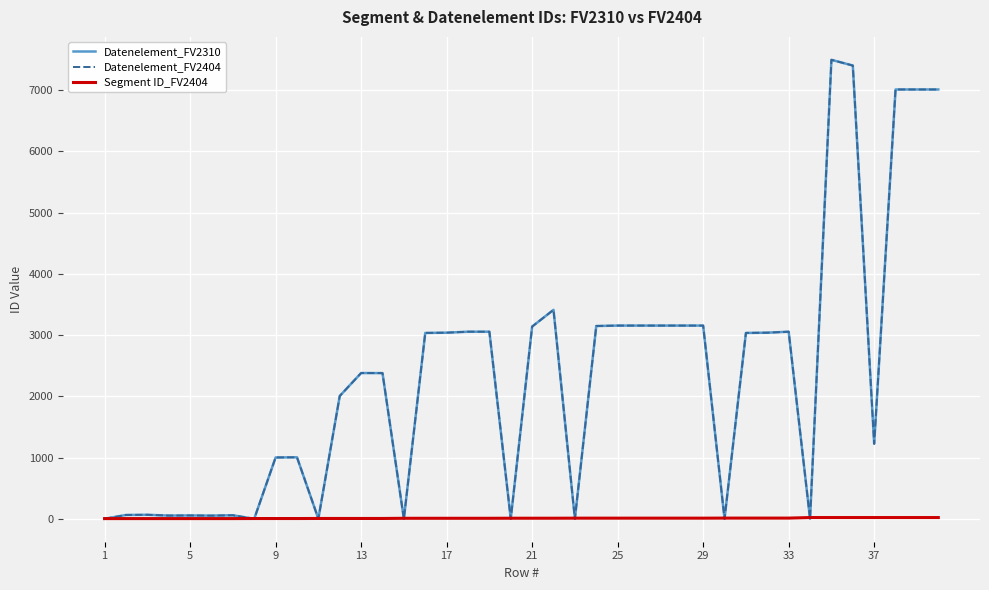

At how many categories does at least one series exceed 5535?

5